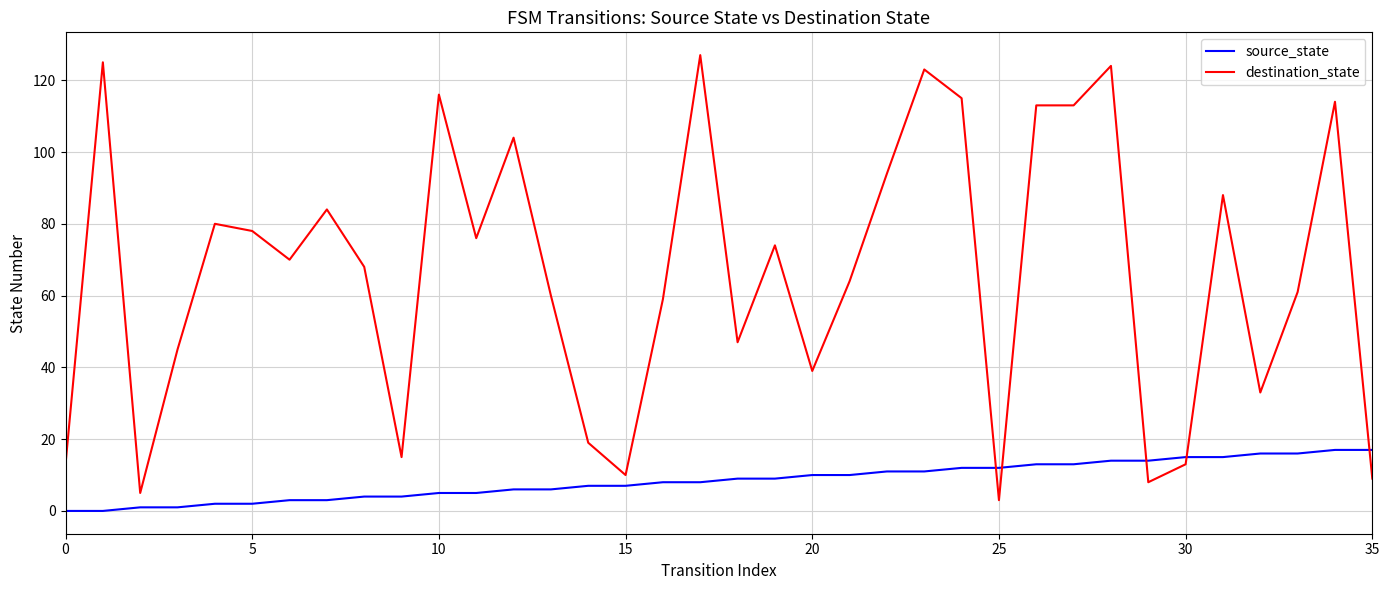

Does the chart have visible grid lines?

Yes